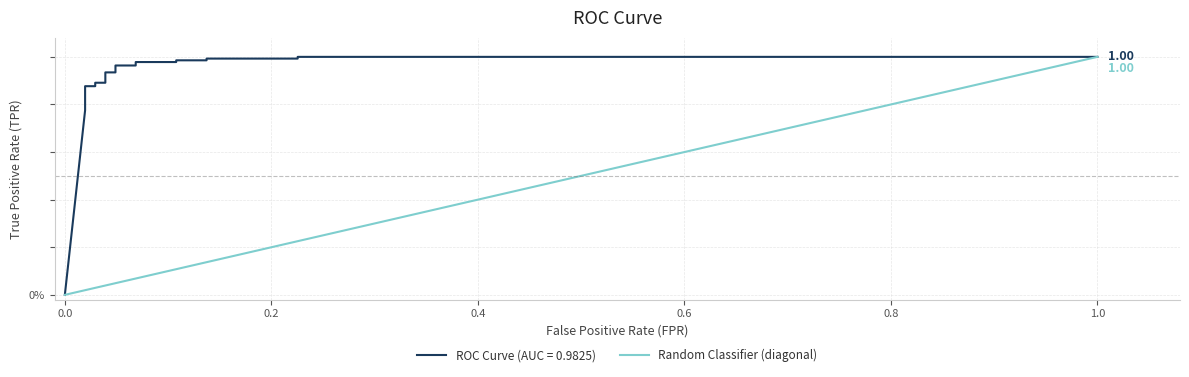

Does the chart display data point markers on the line(s)?

No